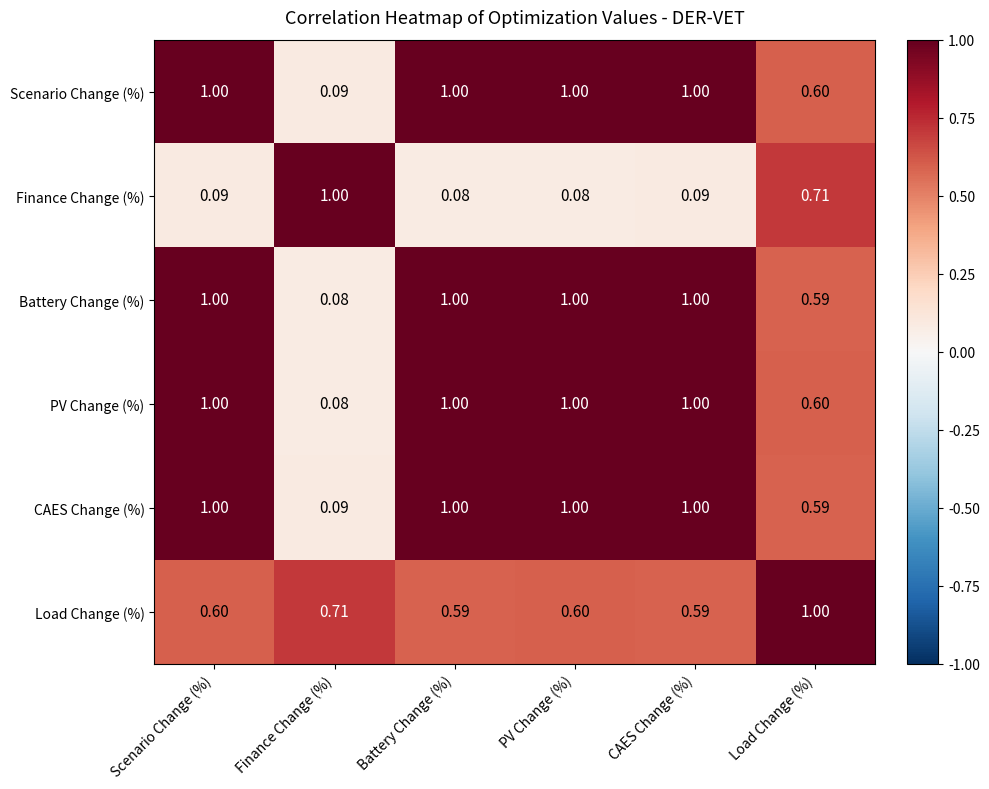

Count the number of data series in this chart.

6